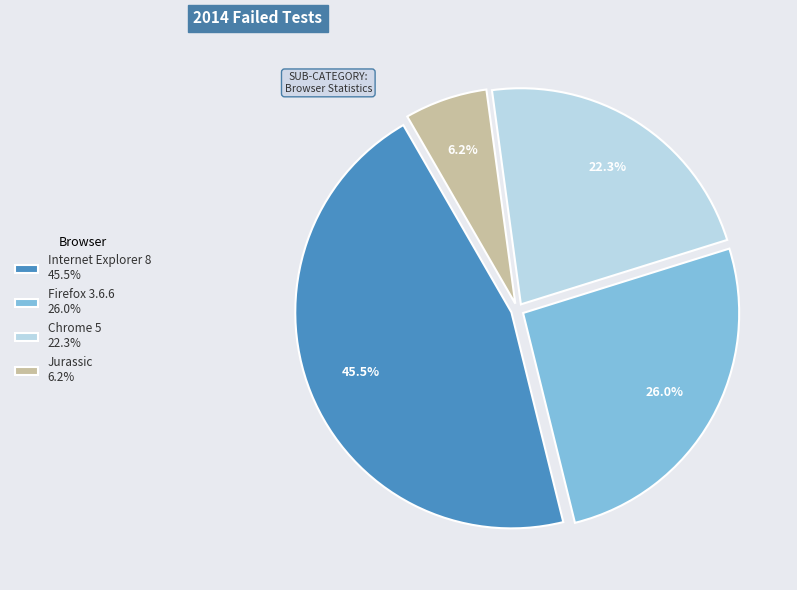

Rank the categories by value from lowest to highest.

Jurassic, Chrome 5, Firefox 3.6.6, Internet Explorer 8